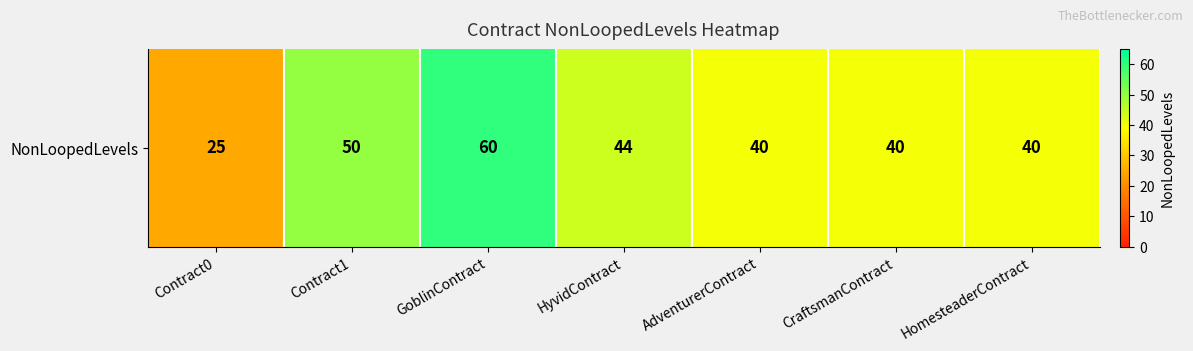

Which has a higher value, AdventurerContract or Contract0?

AdventurerContract